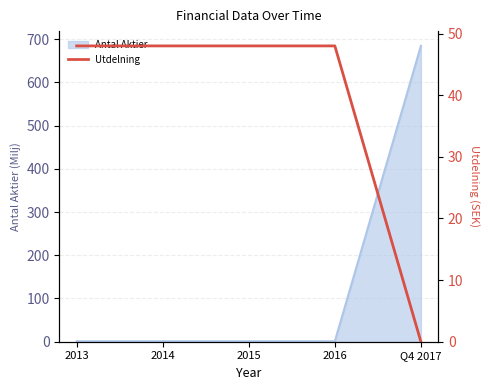

True or false: the data has more than 0 interior local peaks.

False